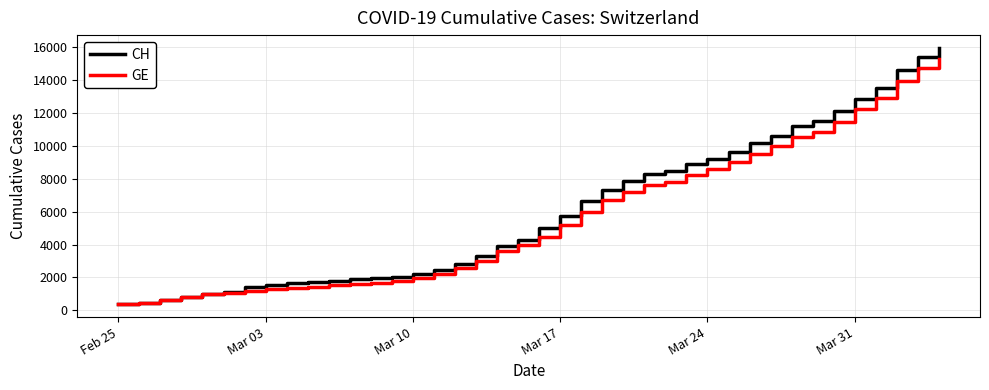

What is the lowest value of the CH series?

375